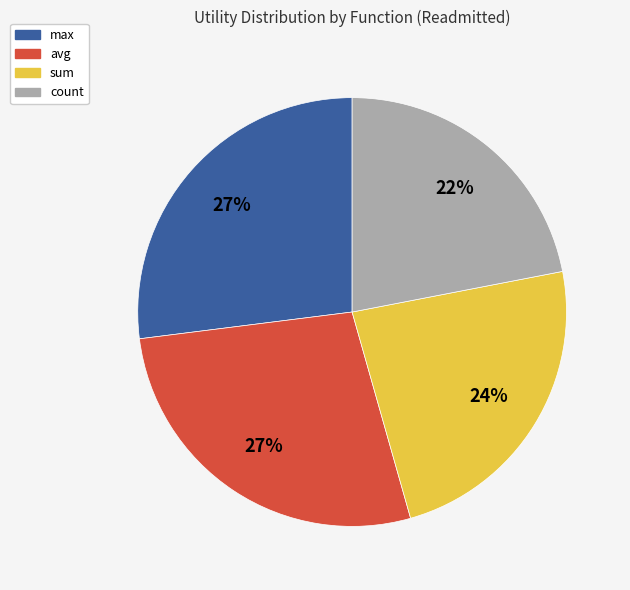

Does any single category account for the majority?

No